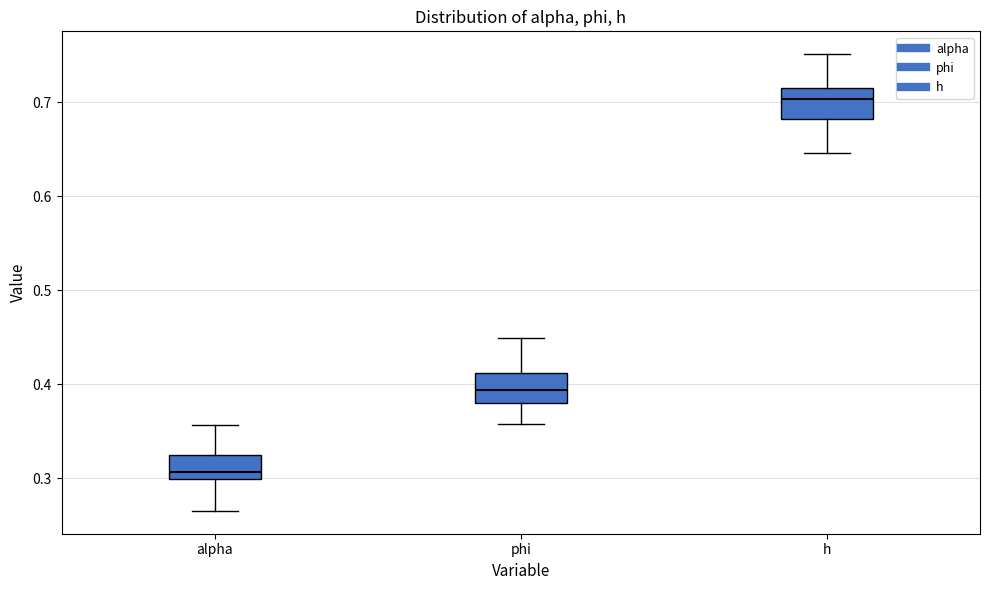

Reading left to right, transcribe this box plot: for each box, give where its median line is, the range the box spans, and where its two whiskers end, as read against the y-axis. The values are not printed on the chart, so give them approximately, as read against the axis.

alpha: median 0.31, box 0.30 to 0.32, whiskers 0.27 to 0.36
phi: median 0.39, box 0.38 to 0.41, whiskers 0.36 to 0.45
h: median 0.70, box 0.68 to 0.72, whiskers 0.65 to 0.75